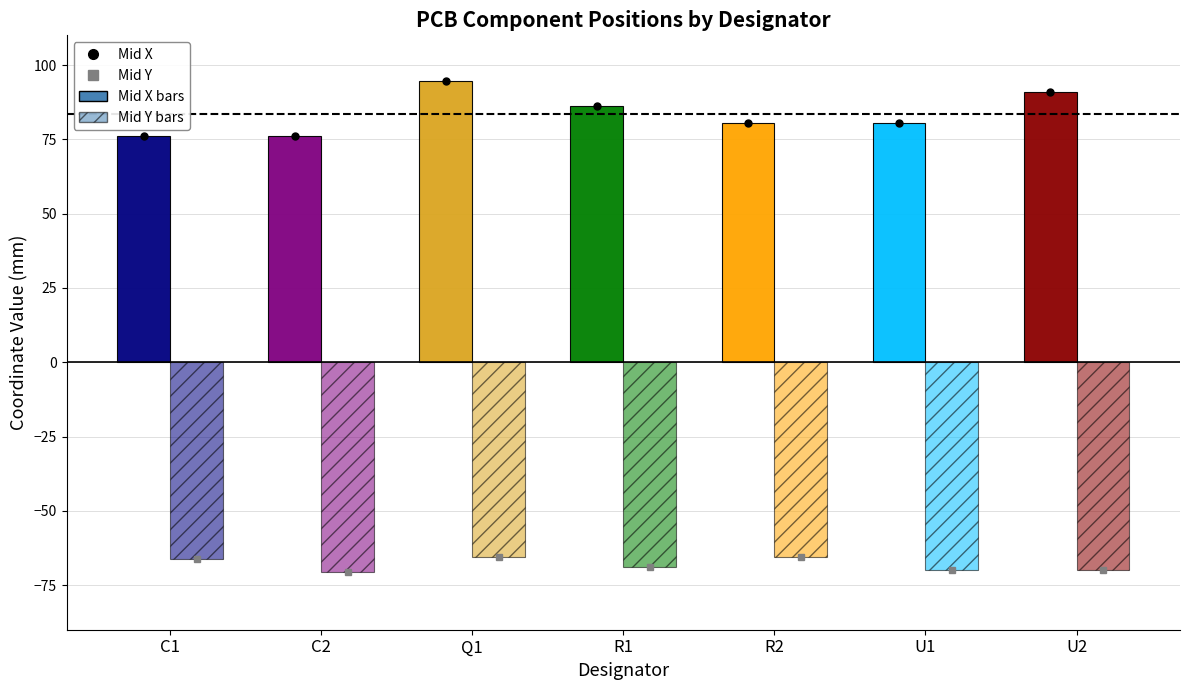

How many groups of bars are there?

7